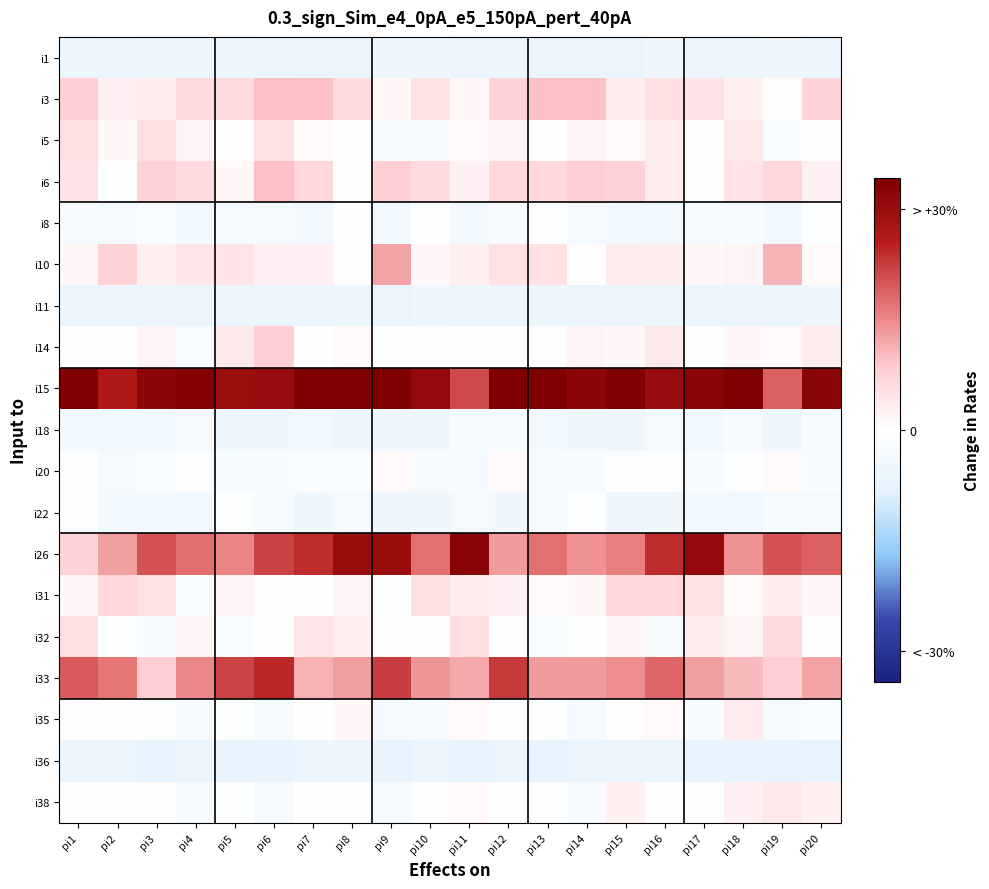

At which category is the sum across all series the highest?

pi9